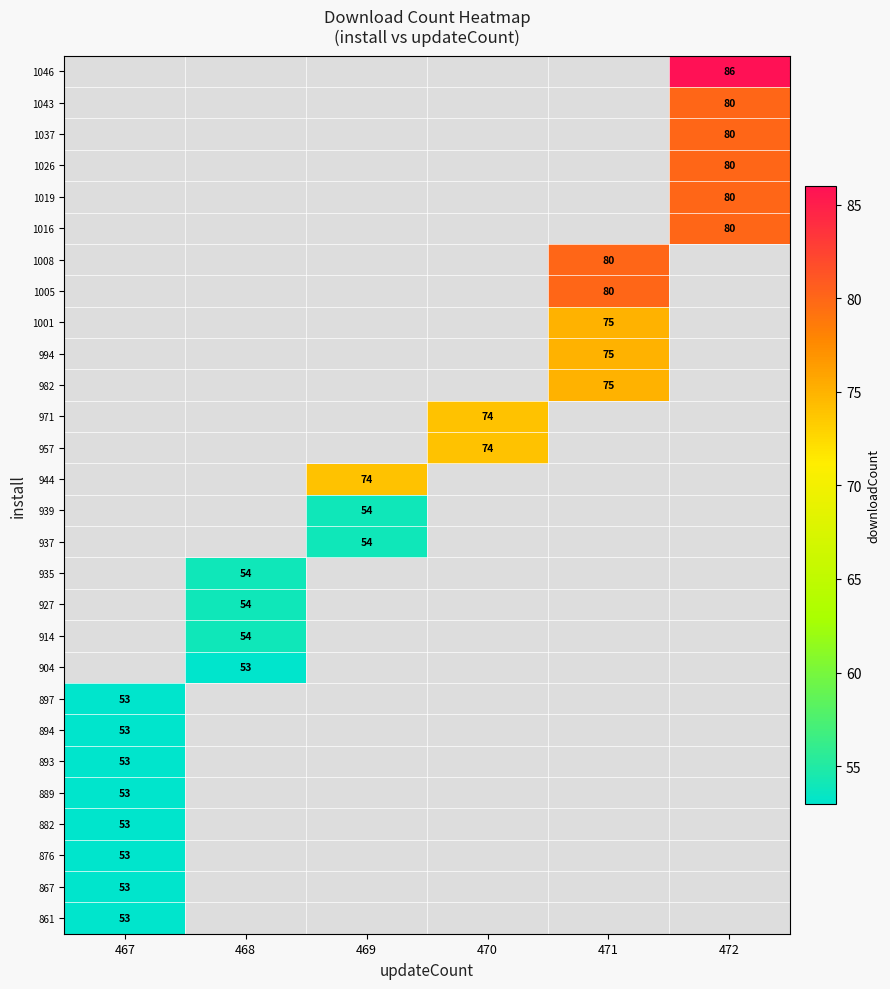

How many data points does each series have?

6